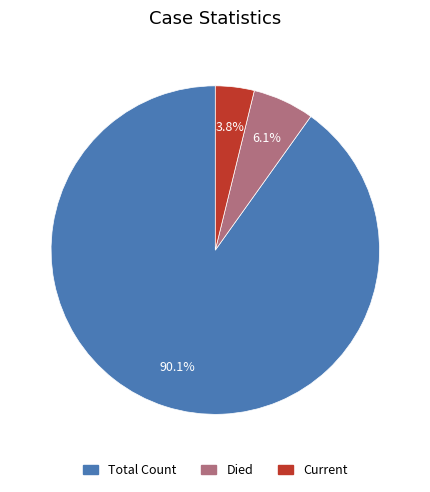

Which slice represents more than half of the pie?

Total Count